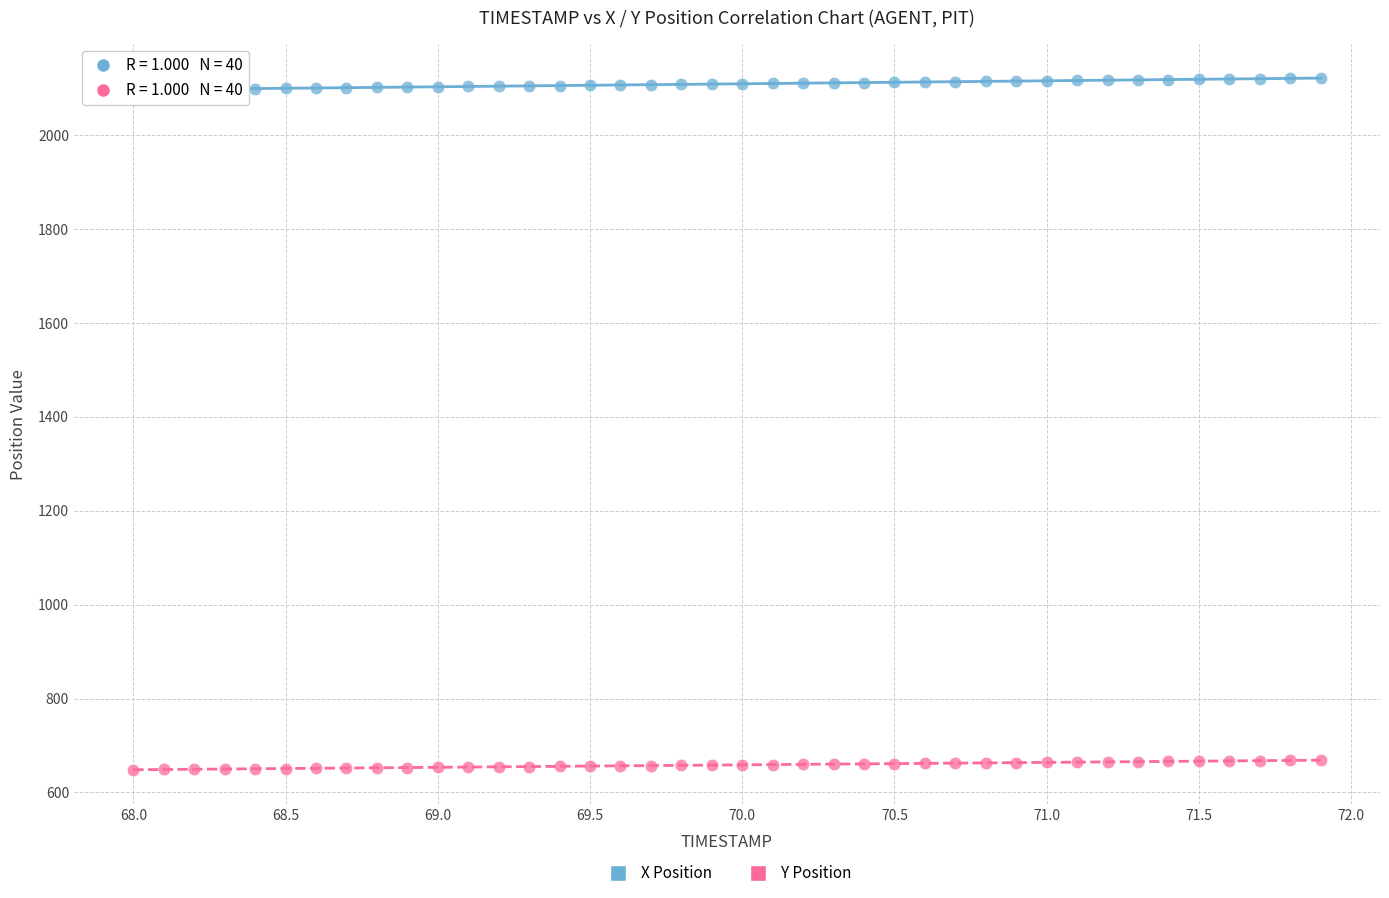

Which series contains the lowest Y value?

Y Position